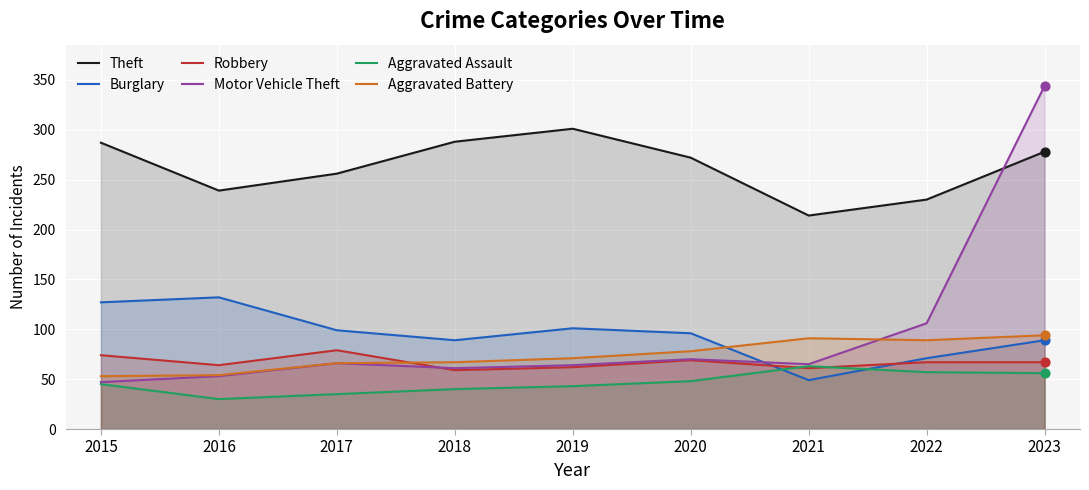

What are all the series names shown in the legend?

Theft, Burglary, Robbery, Motor Vehicle Theft, Aggravated Assault, Aggravated Battery